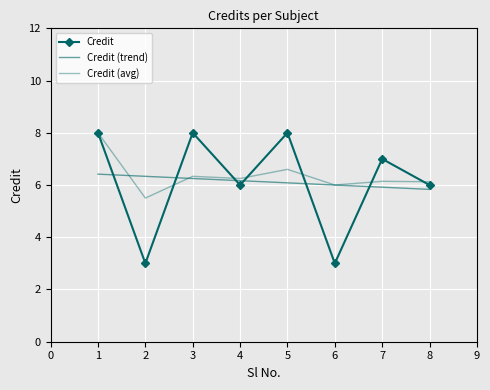

Reading left to right, what are all the values shown in this chart?

Credit: 8.0	3.0	8.0	6.0	8.0	3.0	7.0	6.0
Credit (trend): 6.4	6.3	6.2	6.2	6.1	6.0	5.9	5.8
Credit (avg): 8.0	5.5	6.3	6.2	6.6	6.0	6.1	6.1